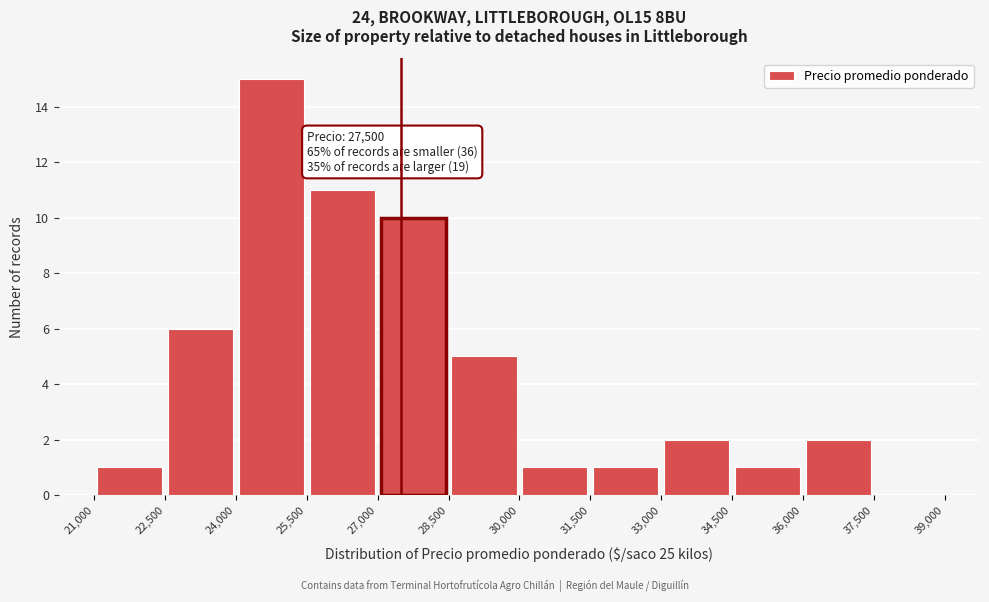

Over which range of the x-axis is the bar tallest?

24,000 to 25,500